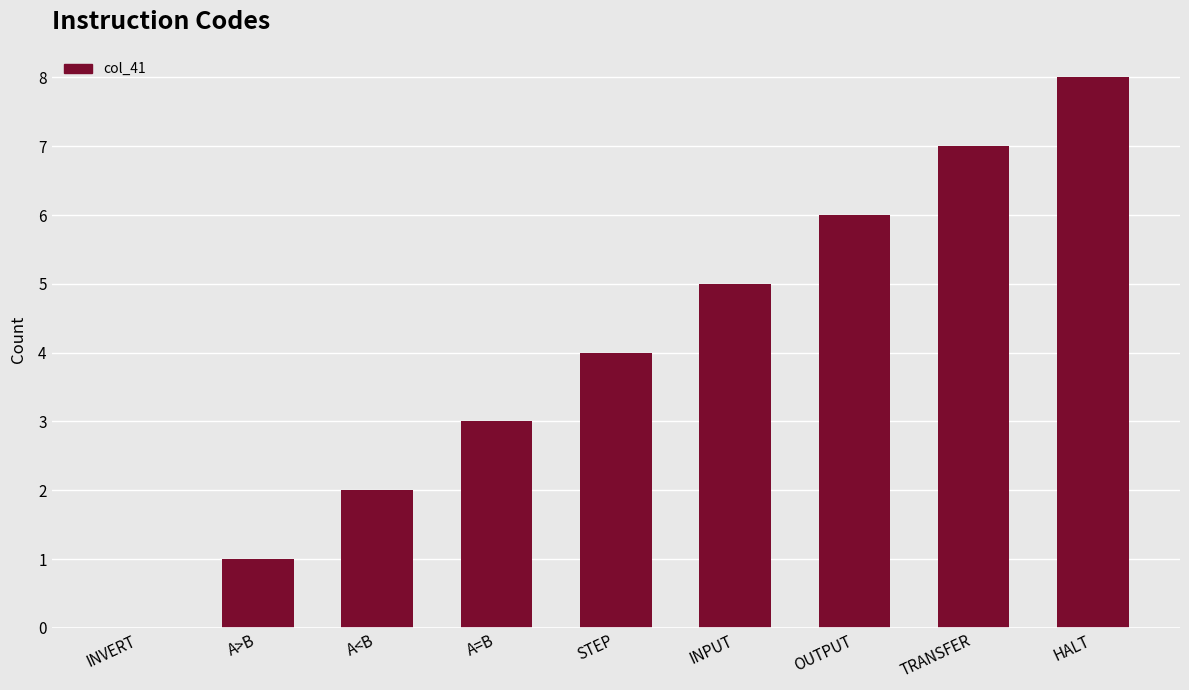

Which has a higher value, A=B or HALT?

HALT